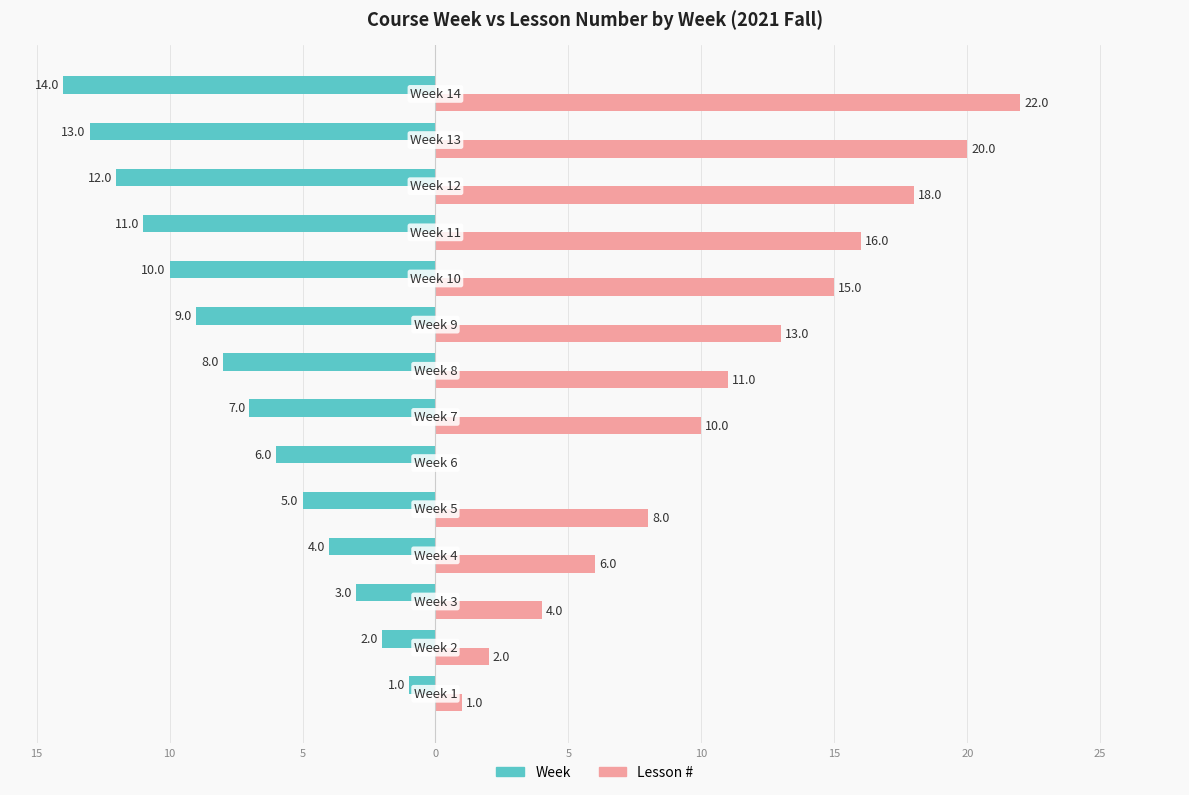

What are all the series names shown in the legend?

Week, Lesson #